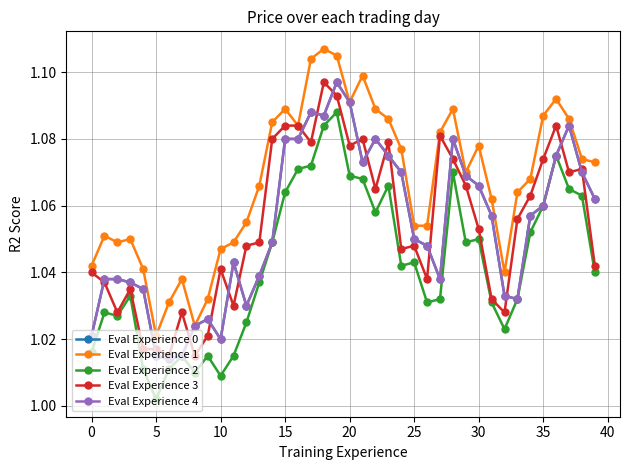

List the series in order of their peak value, lowest first.

Eval Experience 2, Eval Experience 0, Eval Experience 3, Eval Experience 4, Eval Experience 1